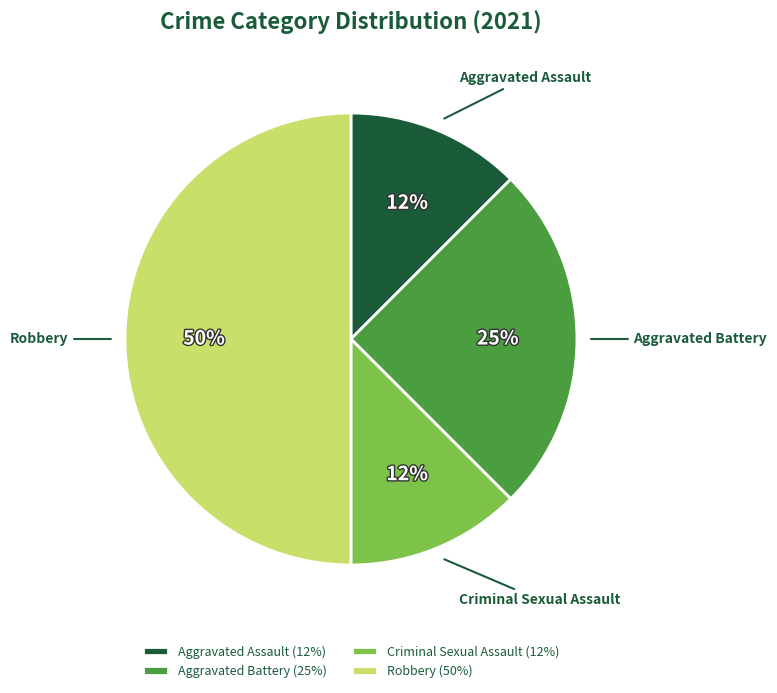

Combined, do Robbery and Aggravated Battery account for over 50%?

Yes